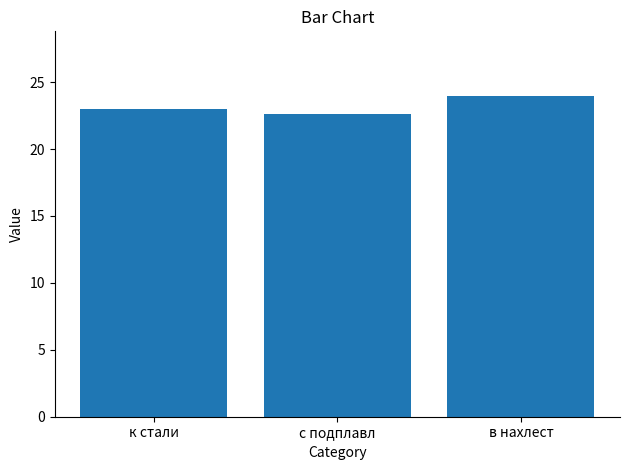

What is the difference between the values at с подплавл and в нахлест?

1.4